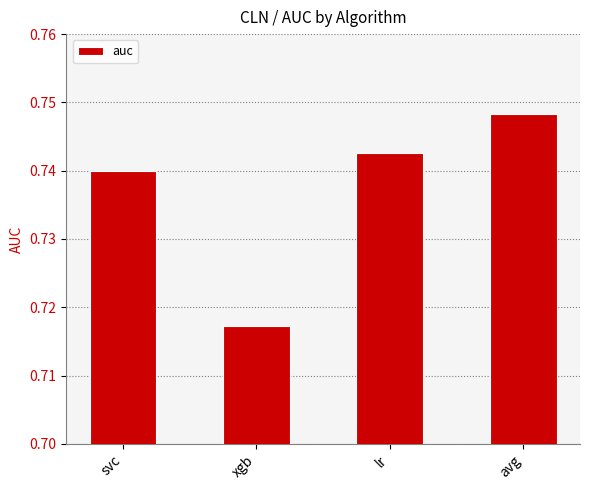

Is it true that the value at lr is 0.4?

False